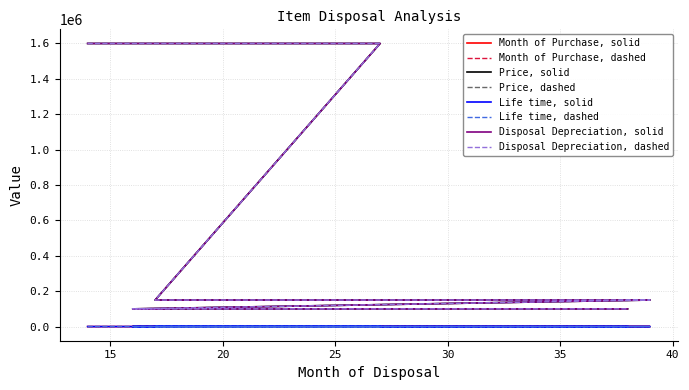

At which label is Month of Purchase closest to 12?

27